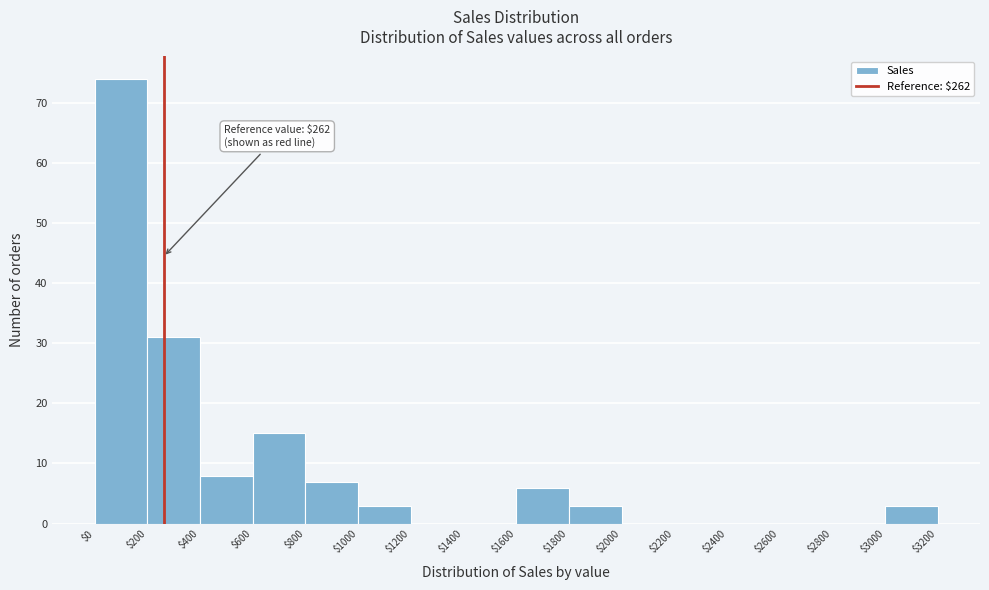

Which range on the x-axis has the tallest bar?

$0 to $200